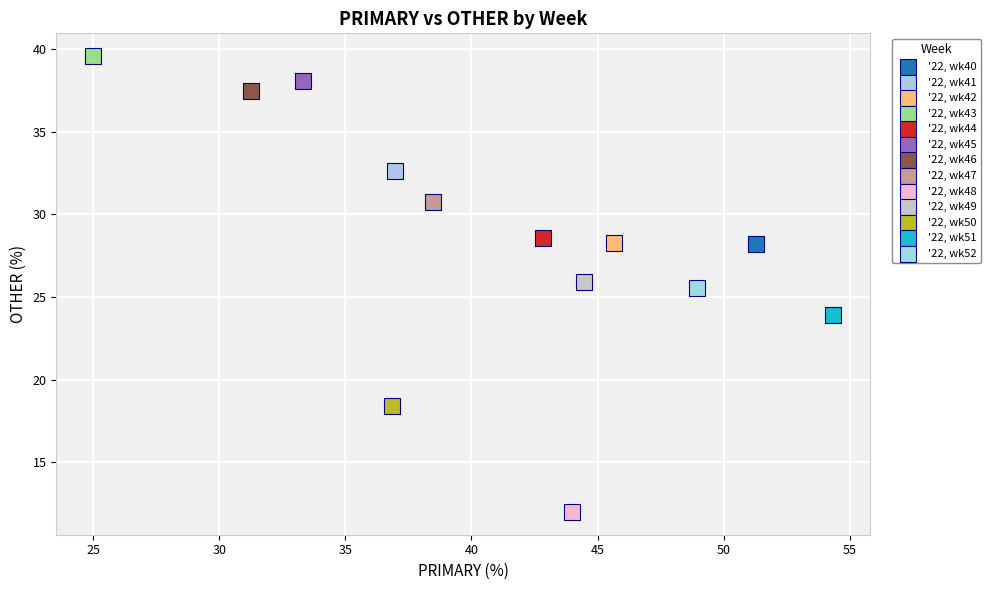

What are all the series names shown in the legend?

'22, wk40, '22, wk41, '22, wk42, '22, wk43, '22, wk44, '22, wk45, '22, wk46, '22, wk47, '22, wk48, '22, wk49, '22, wk50, '22, wk51, '22, wk52